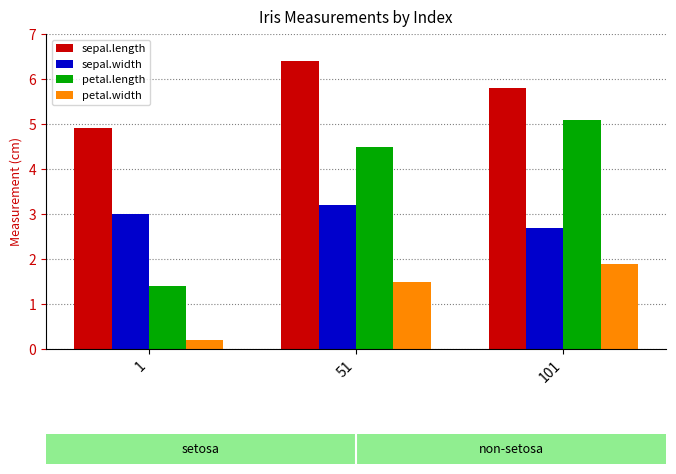

What are all the series names shown in the legend?

sepal.length, sepal.width, petal.length, petal.width